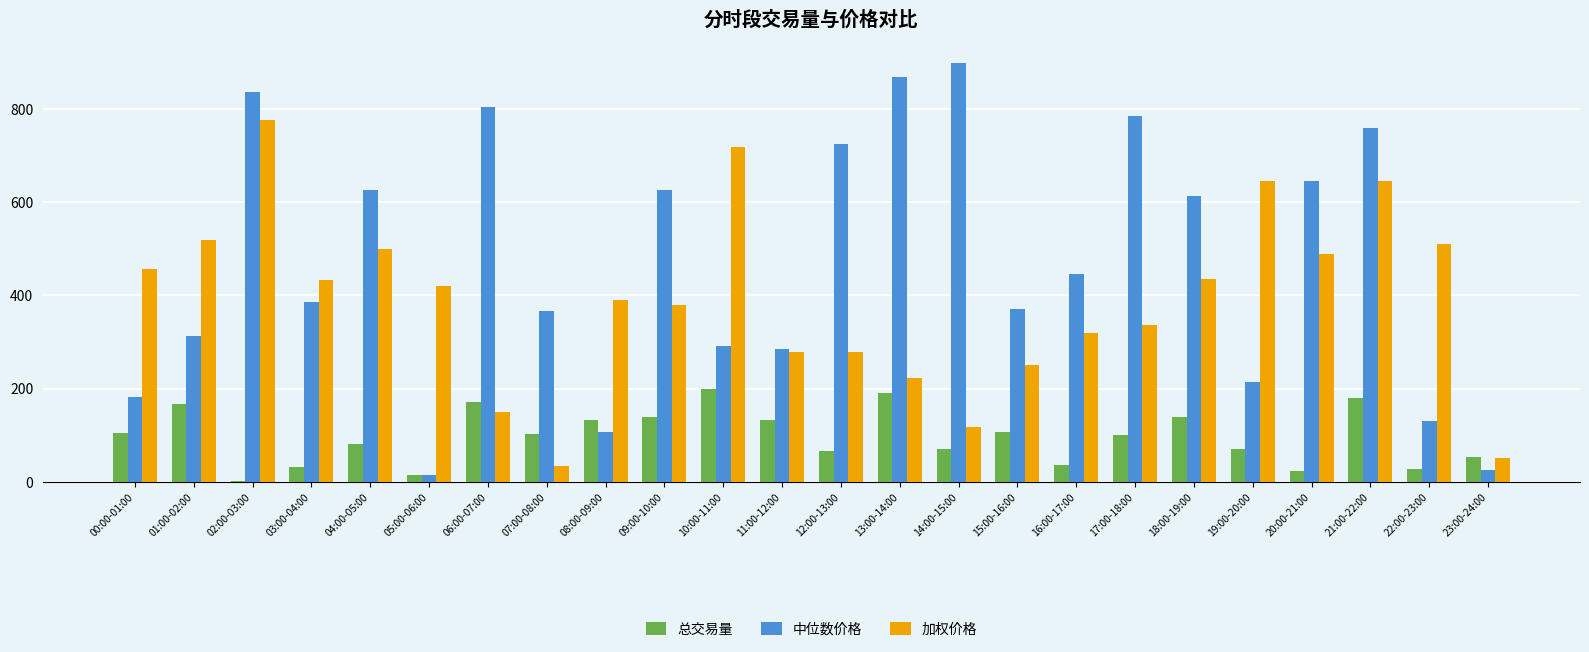

True or false: 中位数价格 has a value of 181.0 at 00:00-01:00.

True